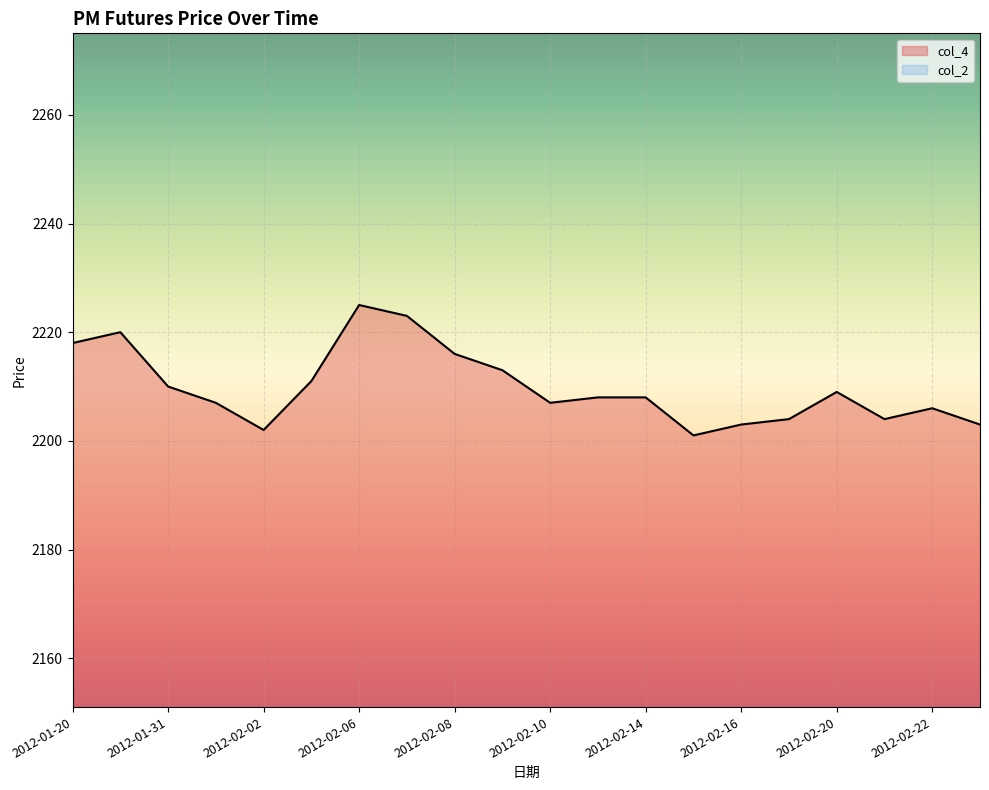

Is it true that col_4 equals 2206 at 2012-02-22?

True